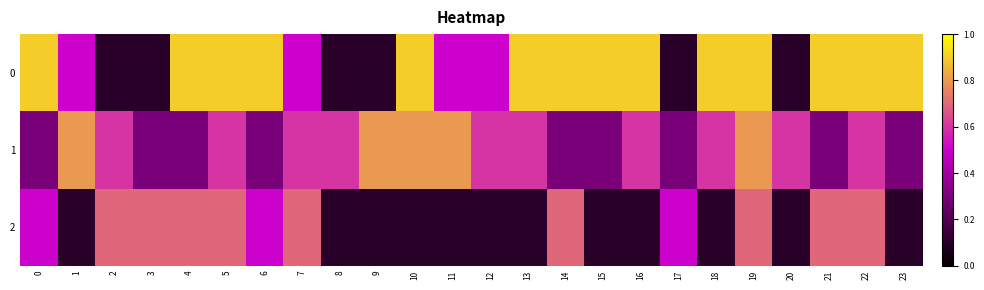

Between 9 and 5, which is larger?

5